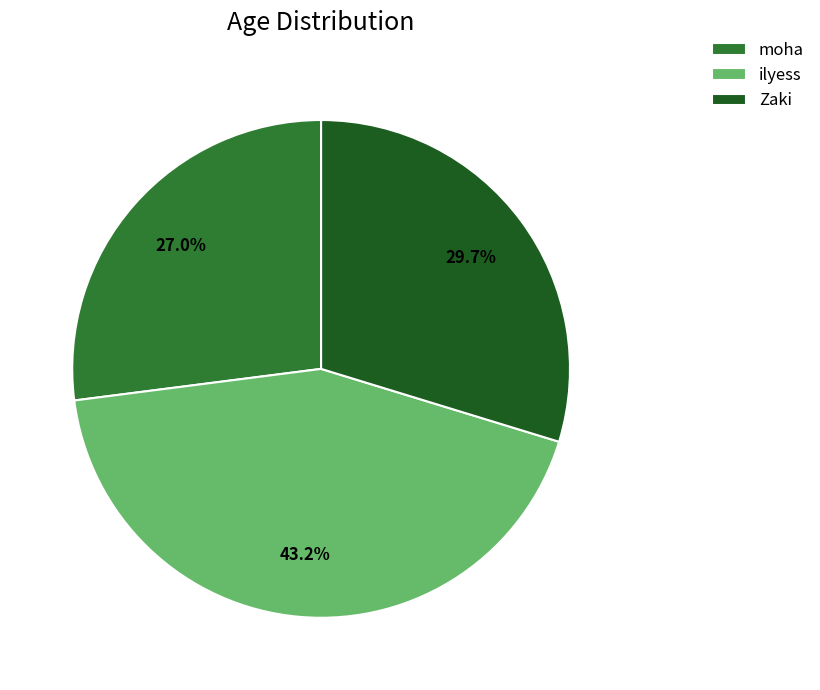

To the nearest percent, what portion does Zaki represent?

30%